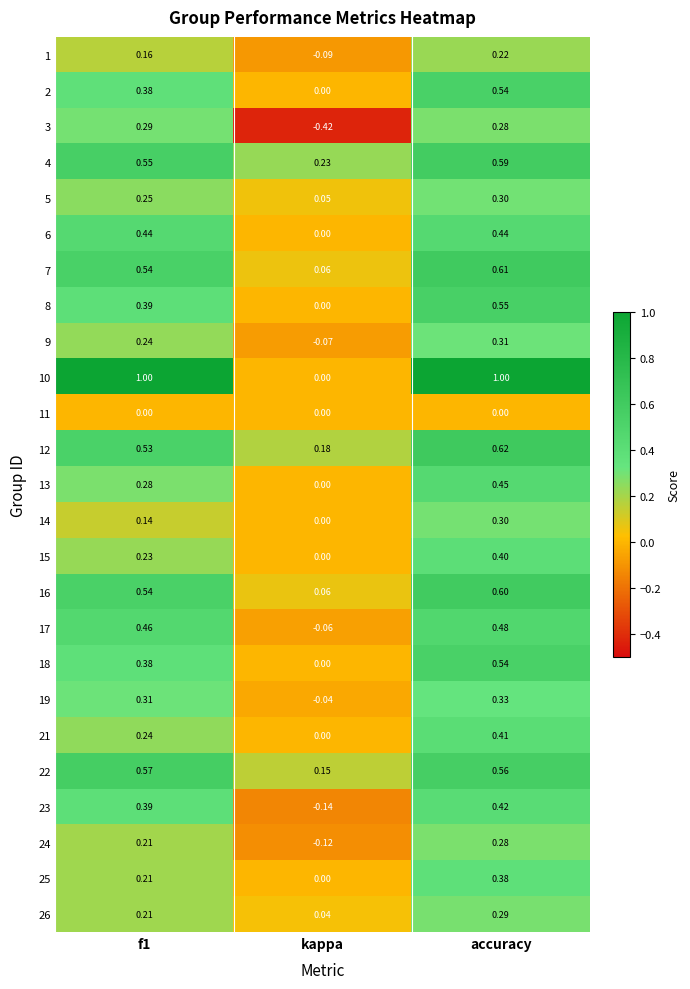

At which label is 14 closest to 0?

kappa